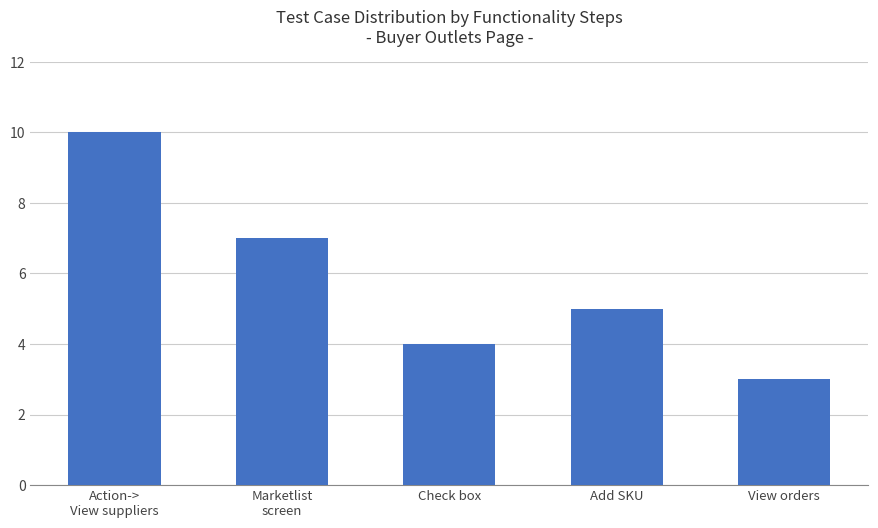

What is the approximate value at Add SKU?

5